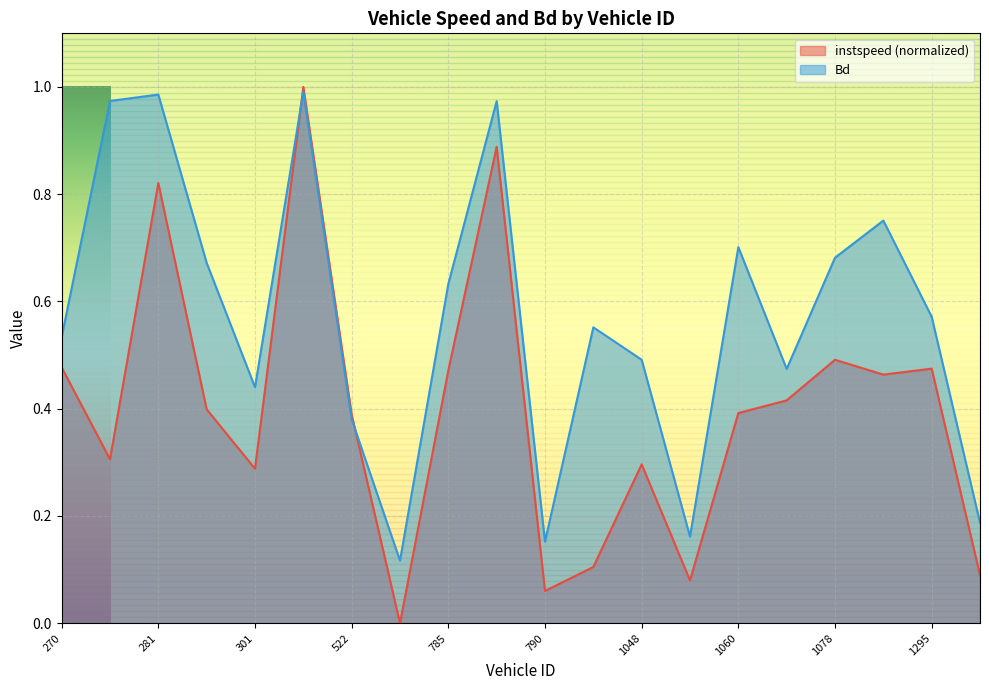

How many intersections are there between instspeed and Bd?

2